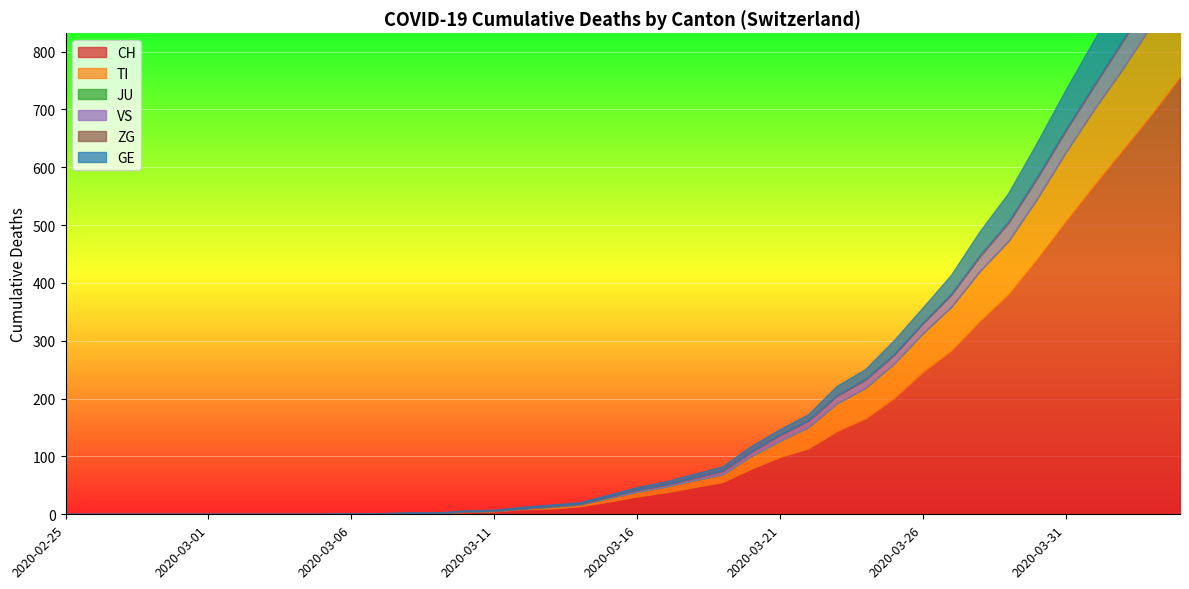

The VS series shows 25 at 2020-03-02. True or false?

False